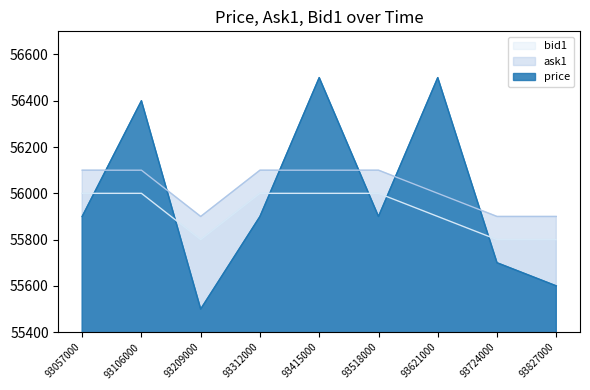

True or false: bid1 and ask1 cross at least once.

False